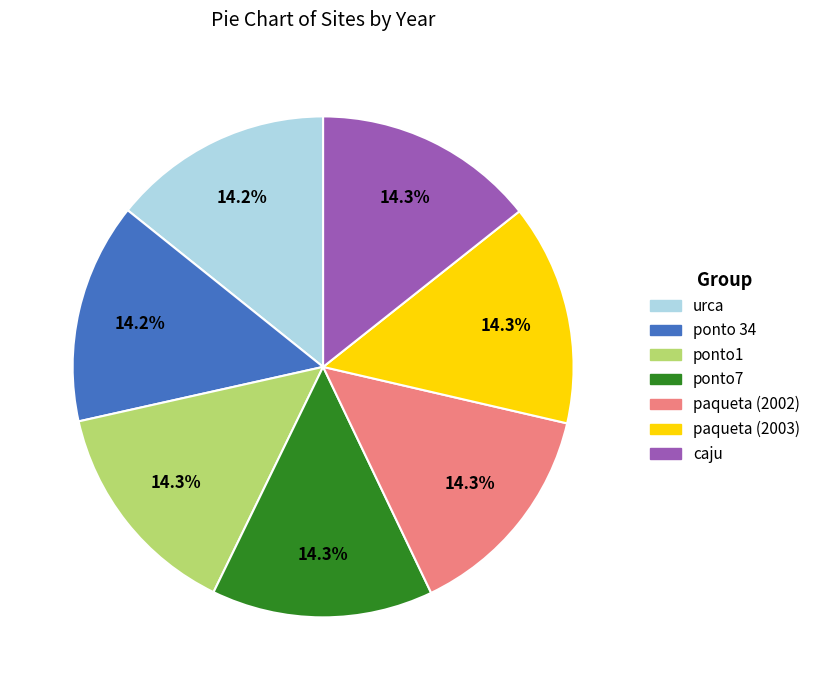

Is there any slice that represents more than half of the pie?

No